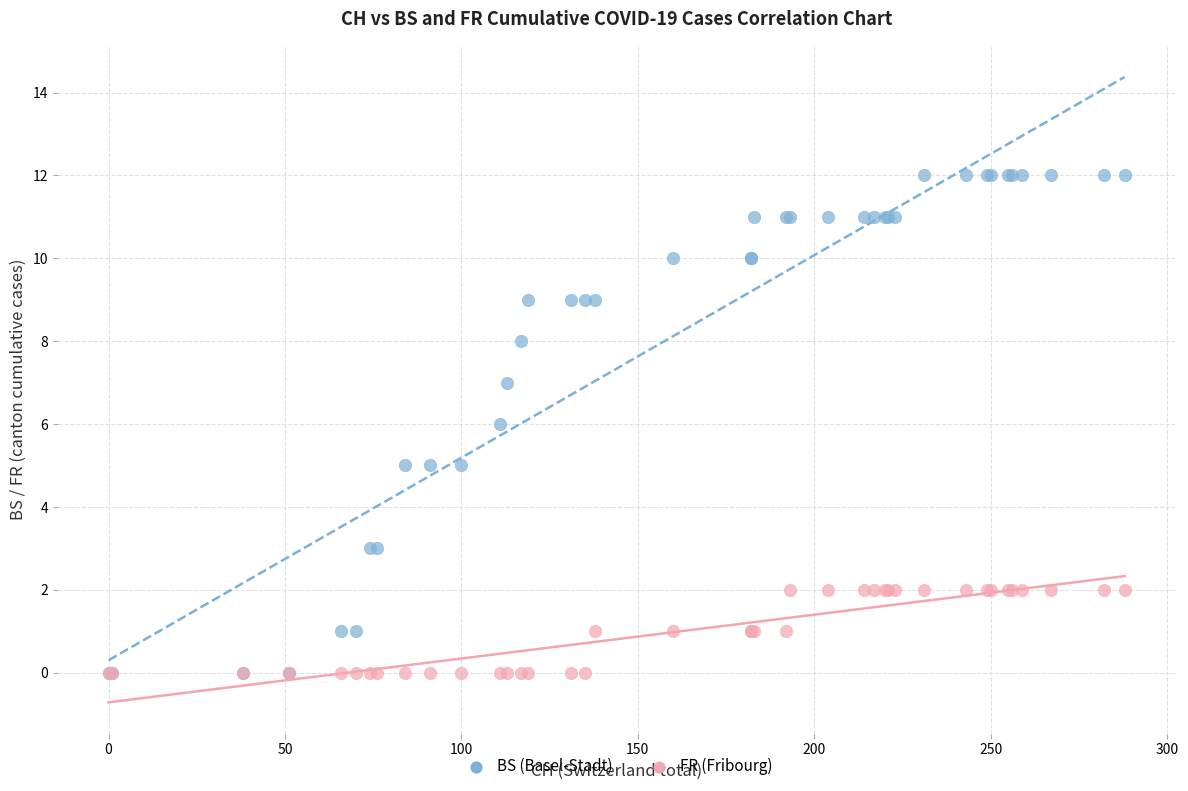

What are all the series names shown in the legend?

BS (Basel-Stadt), FR (Fribourg)